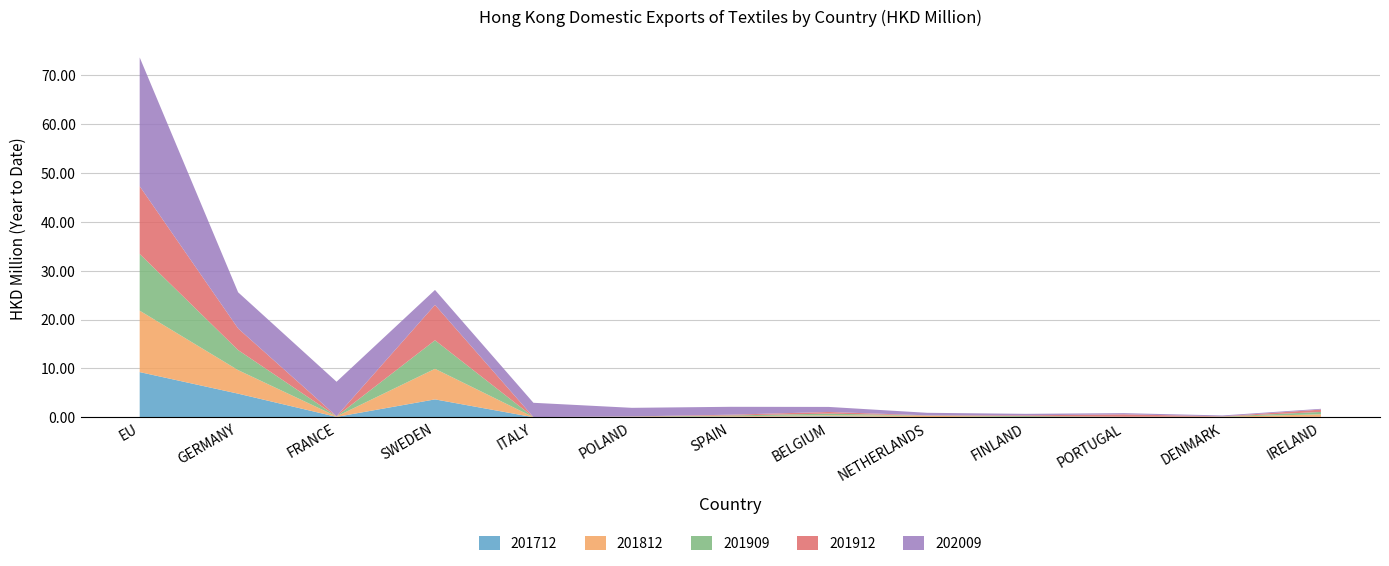

Reading left to right, list all the values displayed in this chart.

201712: 9.2	4.8	0.1	3.7	0.0	0.0	0.1	0.2	0.1	0.0	0.1	0.1	0.1
201812: 12.6	4.8	0.1	6.3	0.0	0.0	0.1	0.2	0.3	0.1	0.0	0.1	0.5
201909: 11.6	4.1	0.0	5.8	0.0	0.1	0.2	0.3	0.0	0.2	0.0	0.0	0.5
201912: 13.8	4.4	0.0	7.2	0.0	0.1	0.2	0.3	0.0	0.2	0.5	0.0	0.5
202009: 26.3	7.4	7.0	3.1	2.9	1.8	1.6	1.0	0.5	0.3	0.2	0.2	0.2